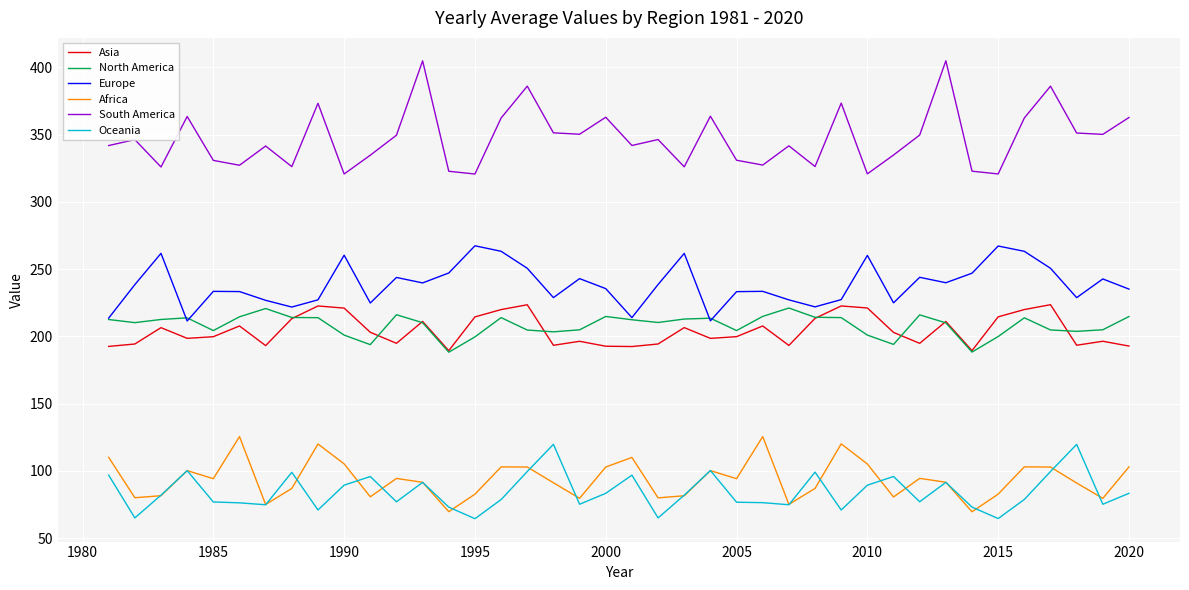

Which series has the largest total across all categories?

South America